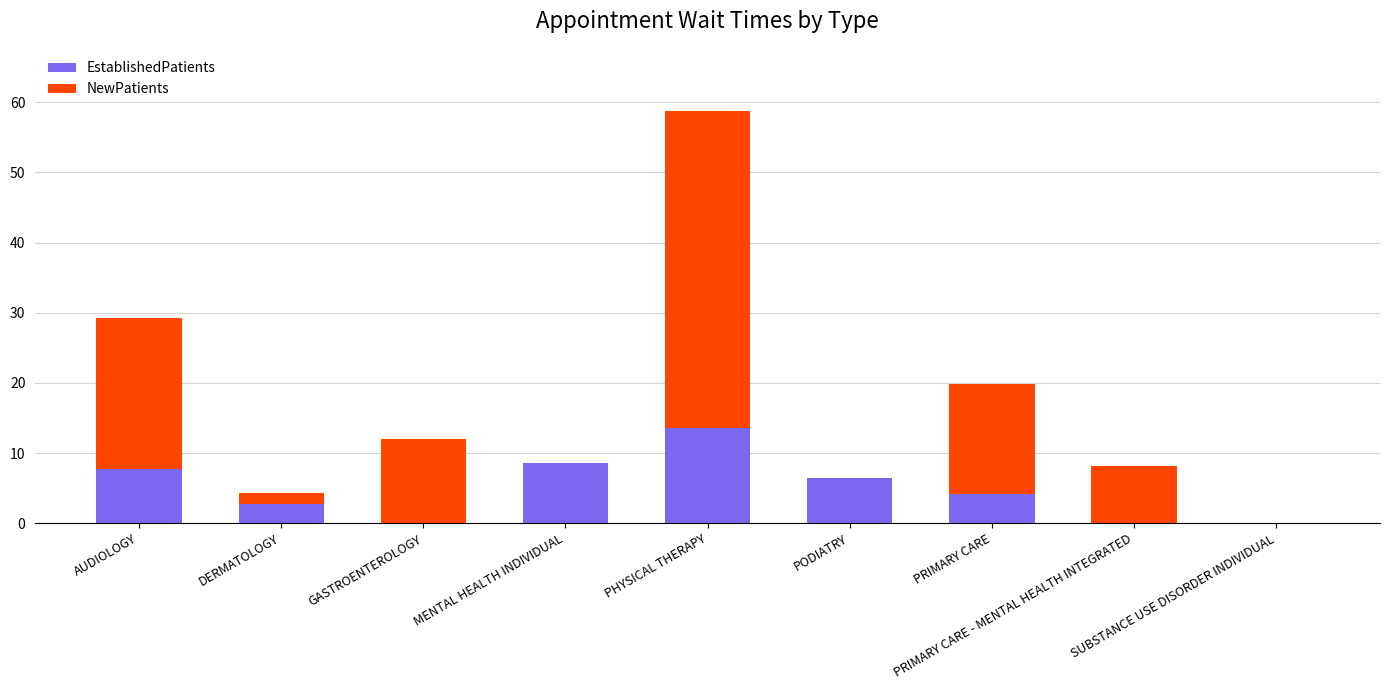

Does the chart contain stacked bars?

Yes